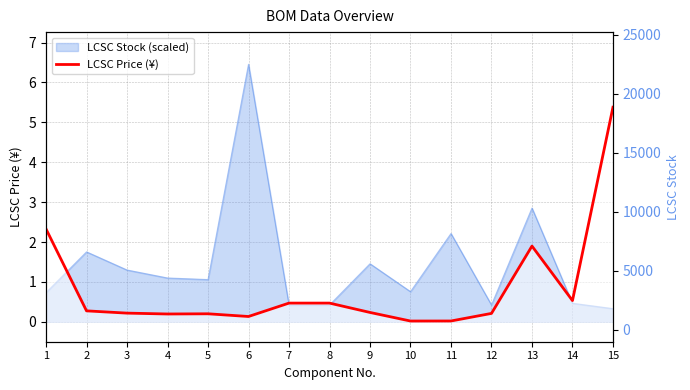

Is the value of LCSC Stock at 15 greater than the value of LCSC Price (¥) at 12?

Yes